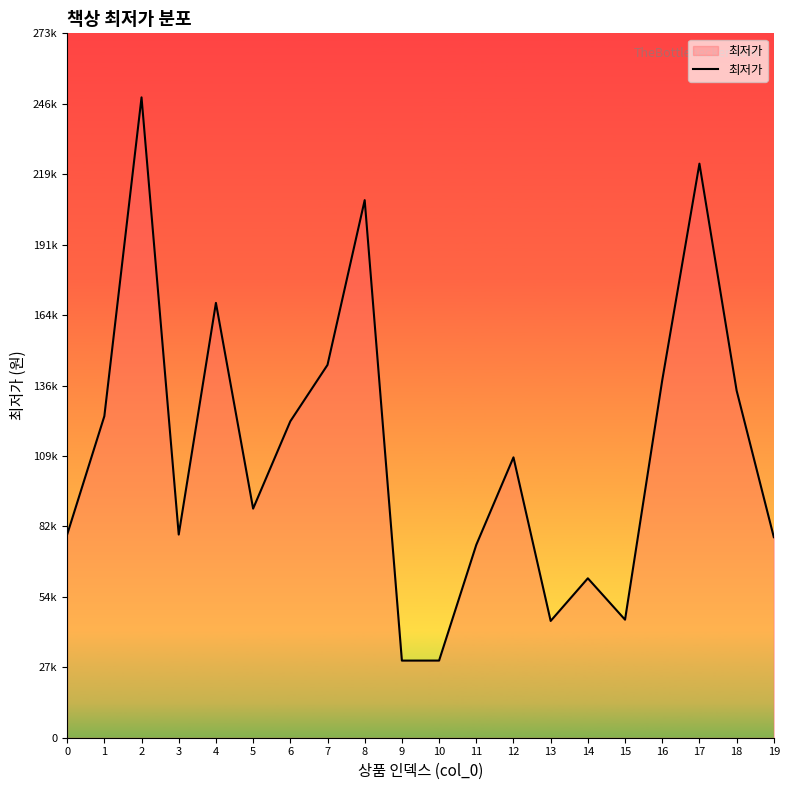

At which category does the data reach its first local peak?

2